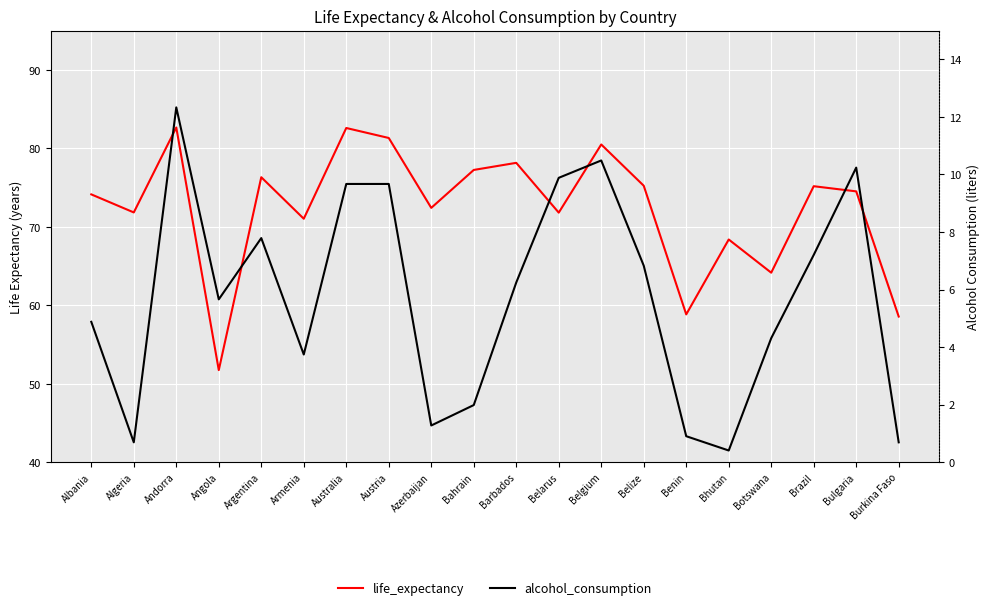

What is the spread (max minus min) of values at Benin?

57.9